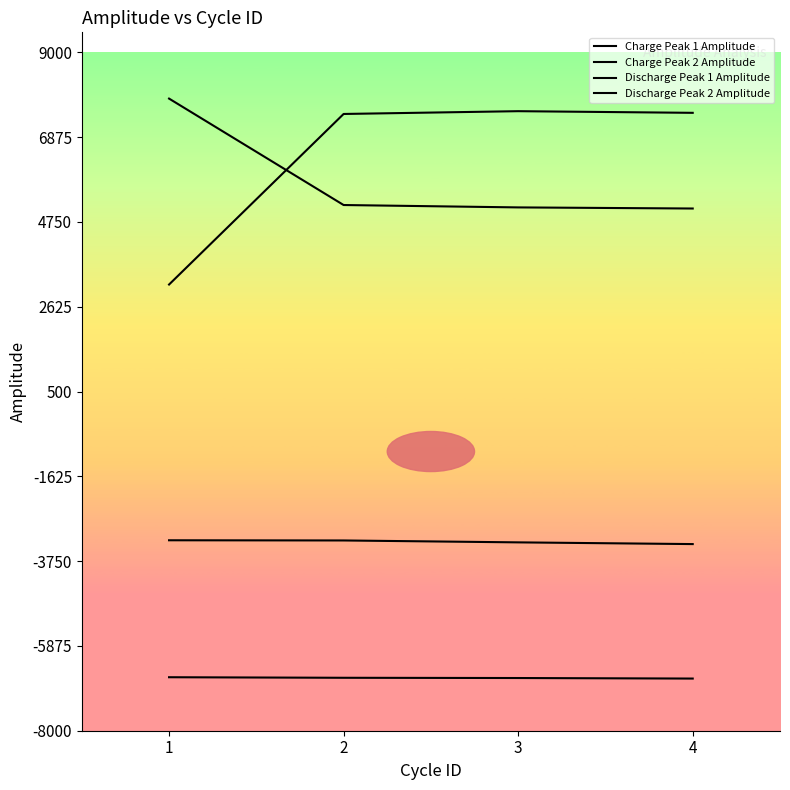

Is this an area chart (filled region under the line)?

No